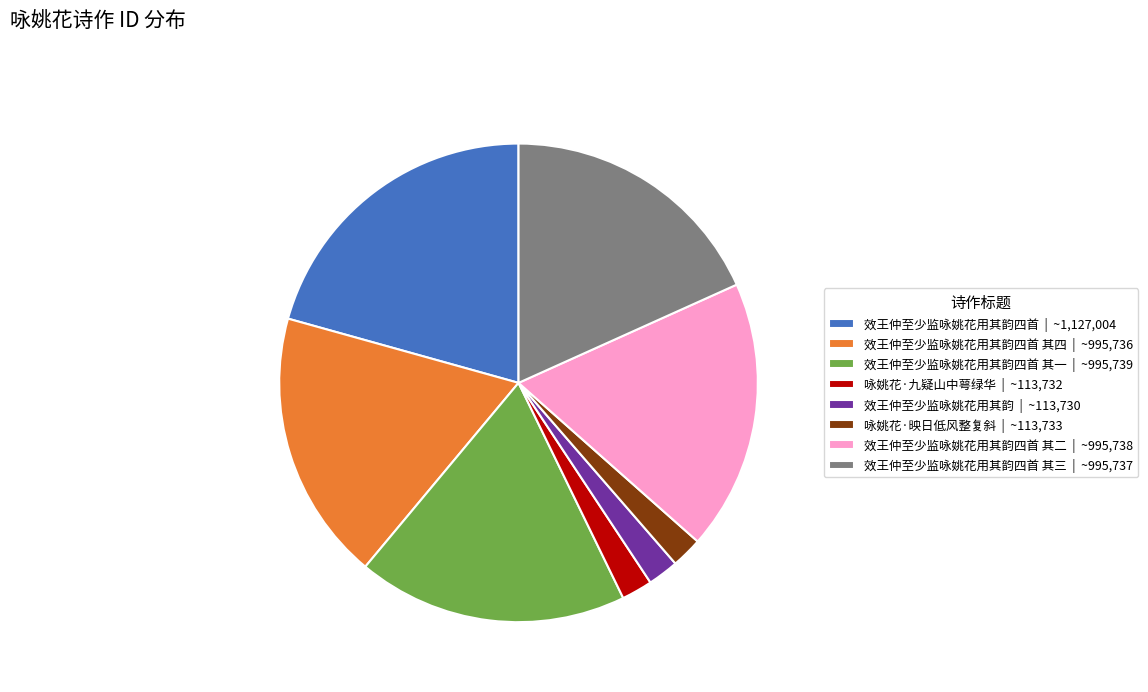

Does 咏姚花·九疑山中萼绿华 | ~113,732 account for over 50% of the chart?

No